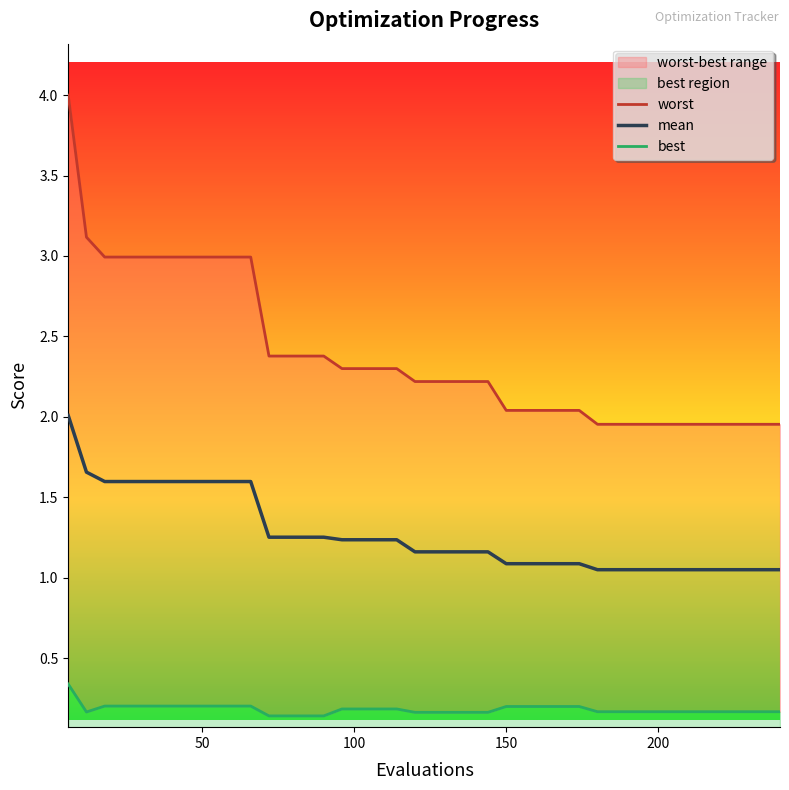

True or false: worst and best intersect in this chart.

False